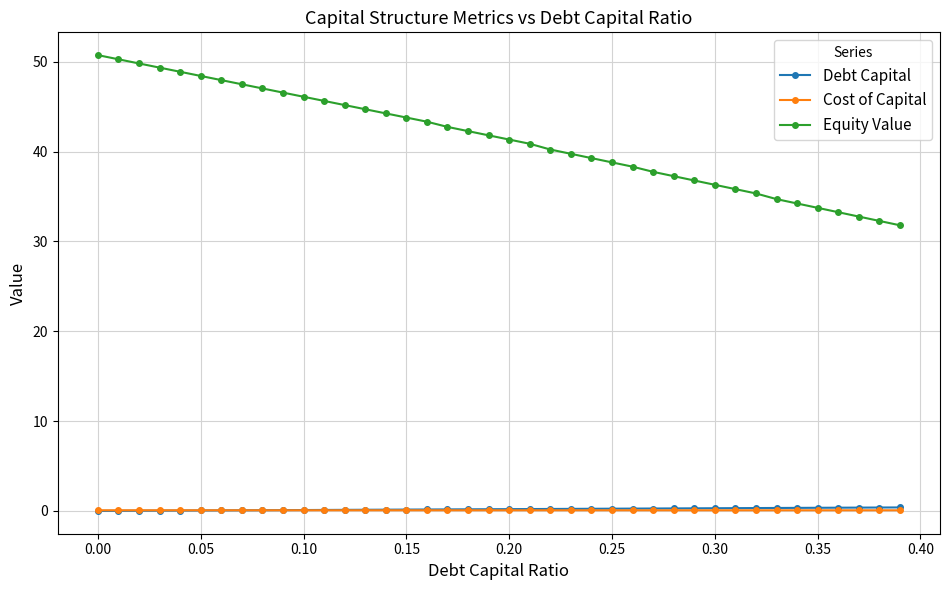

True or false: Cost of Capital and Equity Value cross at least once.

False